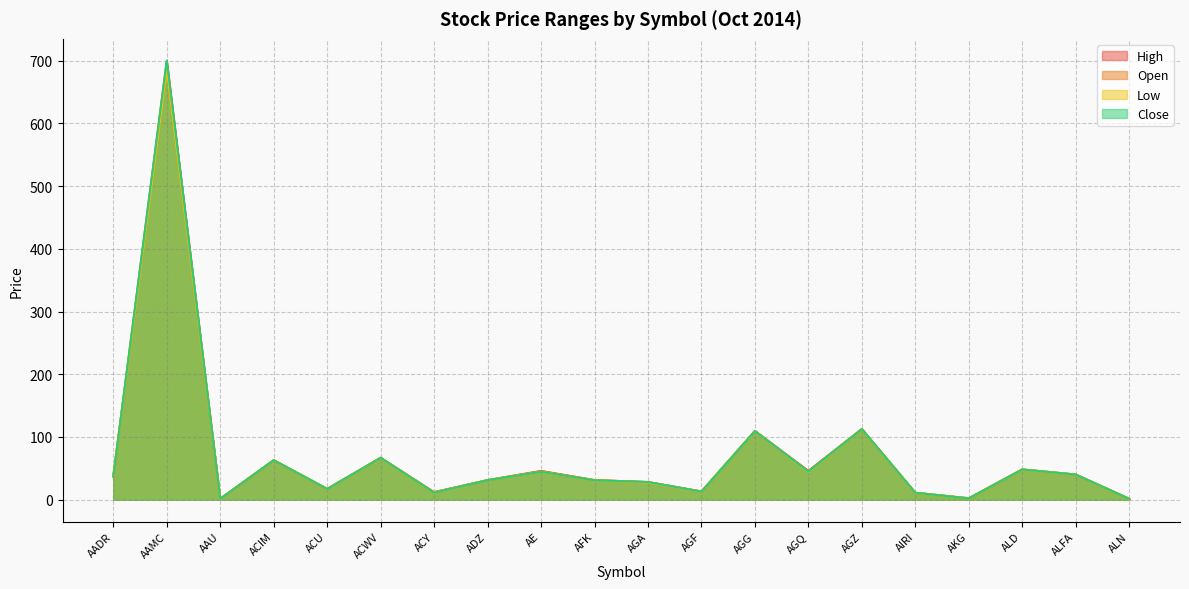

How many data points in Close are less than 37?

10